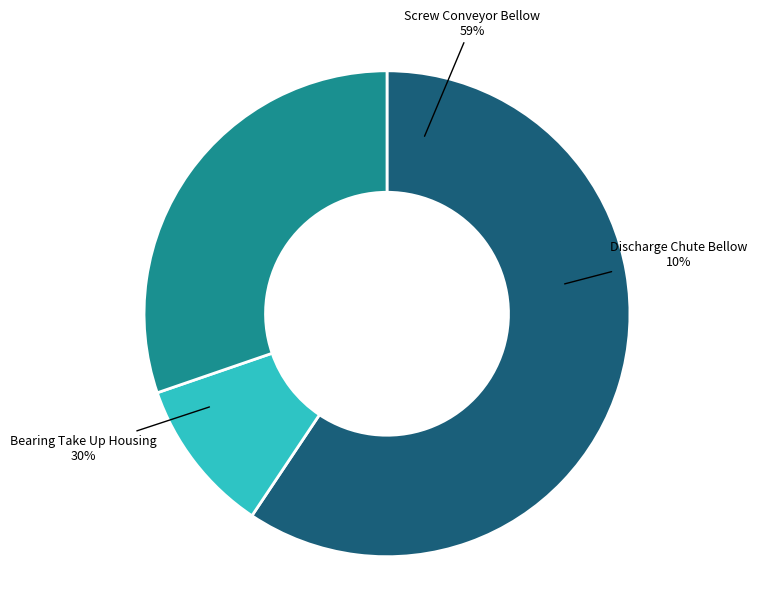

How much of the chart is everything except Bearing Take Up Housing
57240?

69.7%